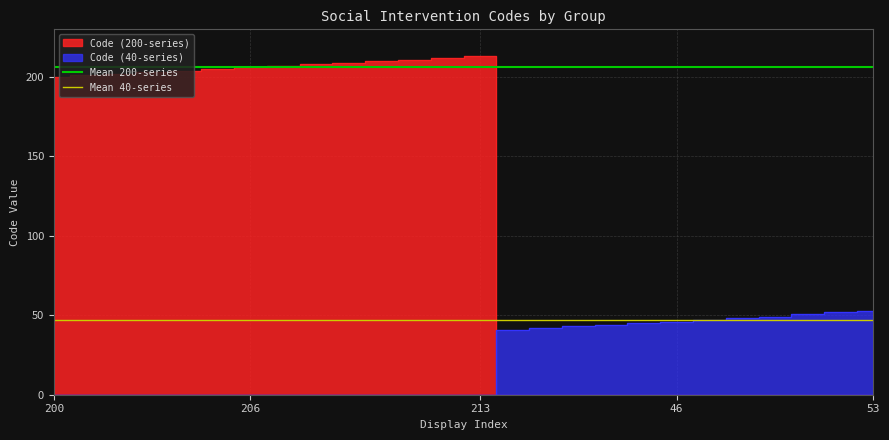

The value of Mean 40-series at 206 is 28.1. True or false?

False